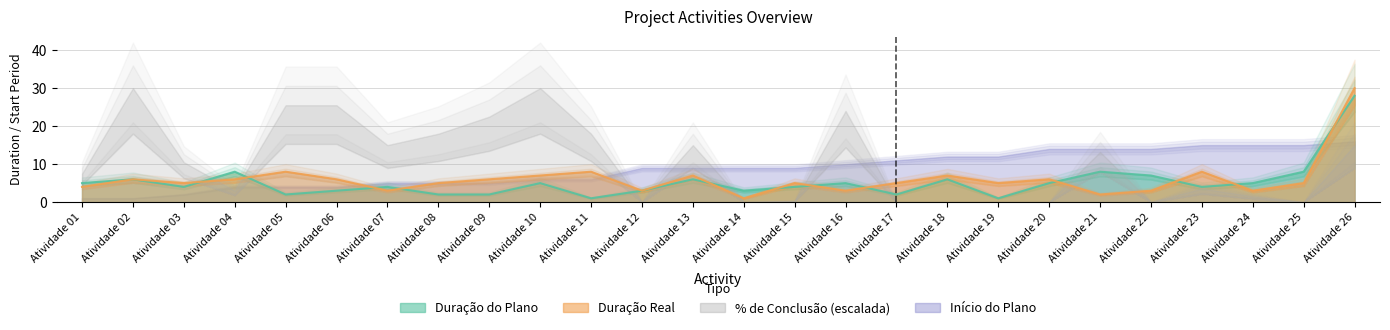

True or false: Duração do Plano has more than 2 points higher than both neighbors.

True